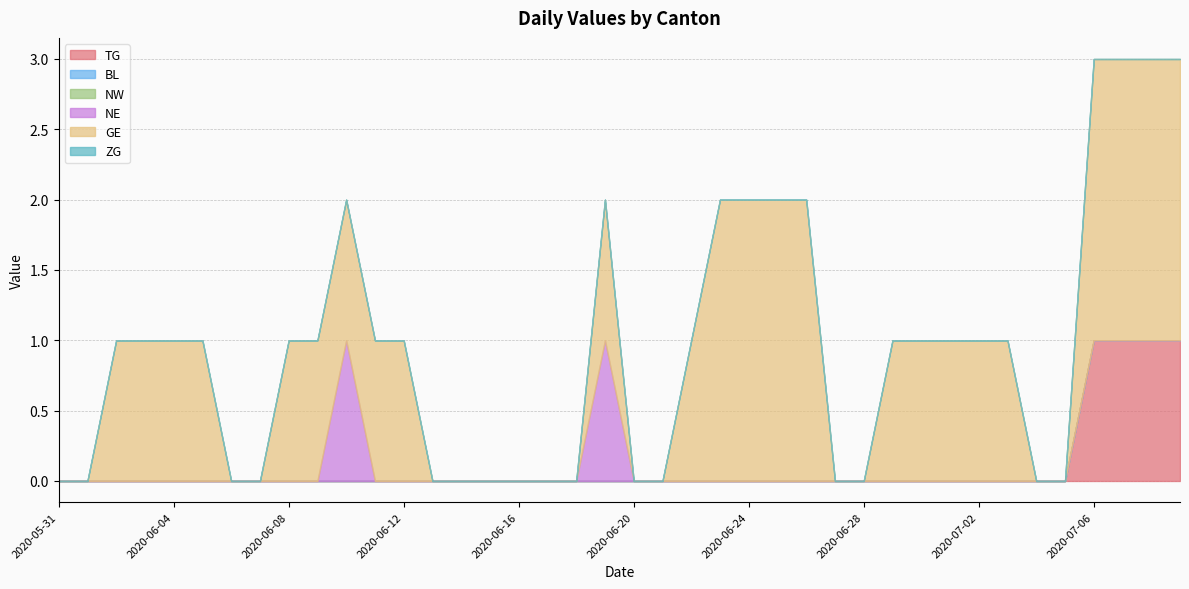

True or false: TG has more than 2 interior local peaks.

False